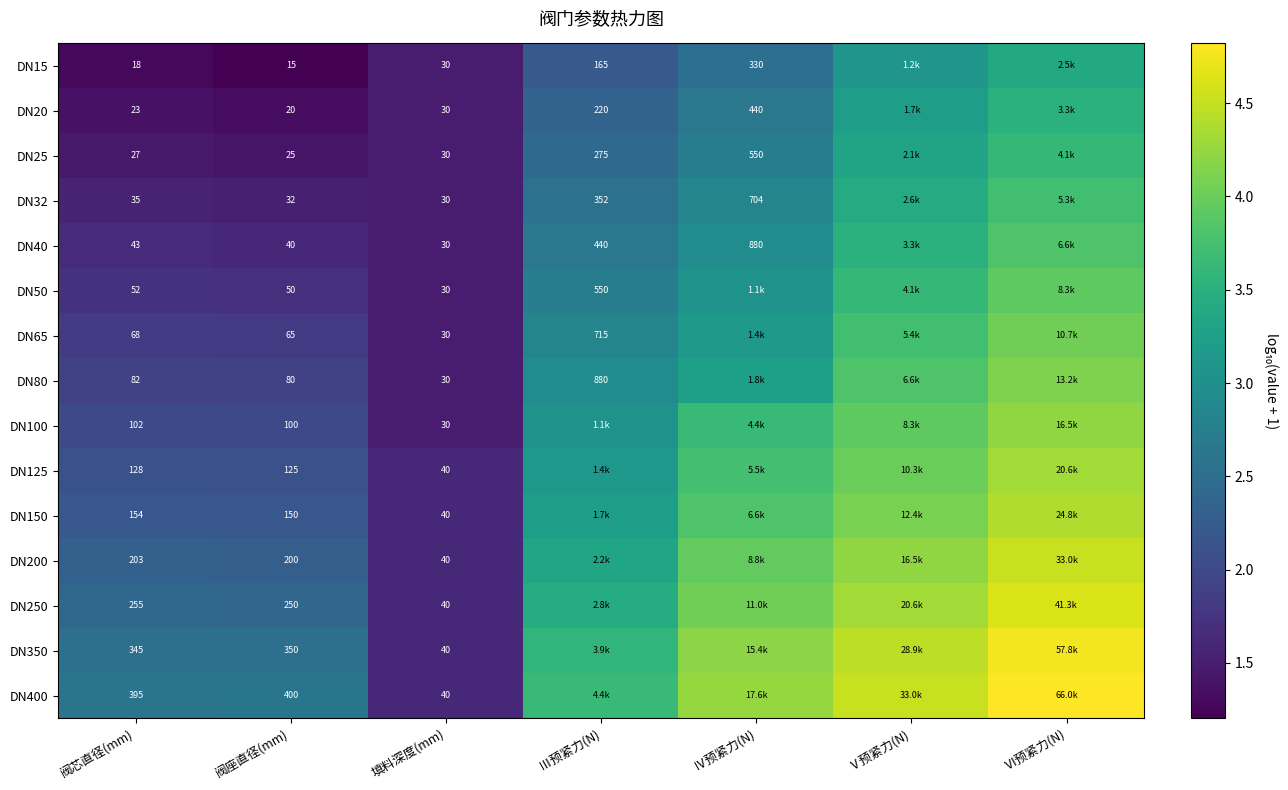

Which category has the highest value in the DN400 series?

Ⅵ预紧力(N)